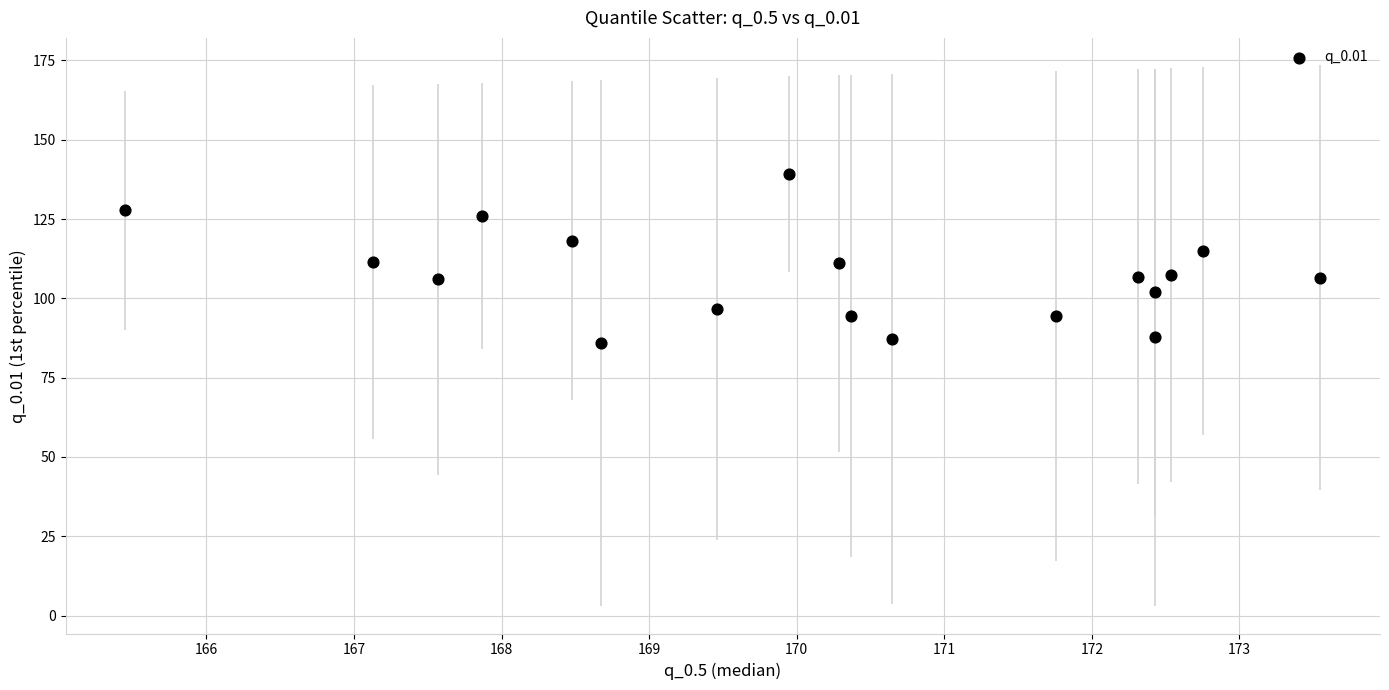

What is the range of X values (max minus min)?

8.1